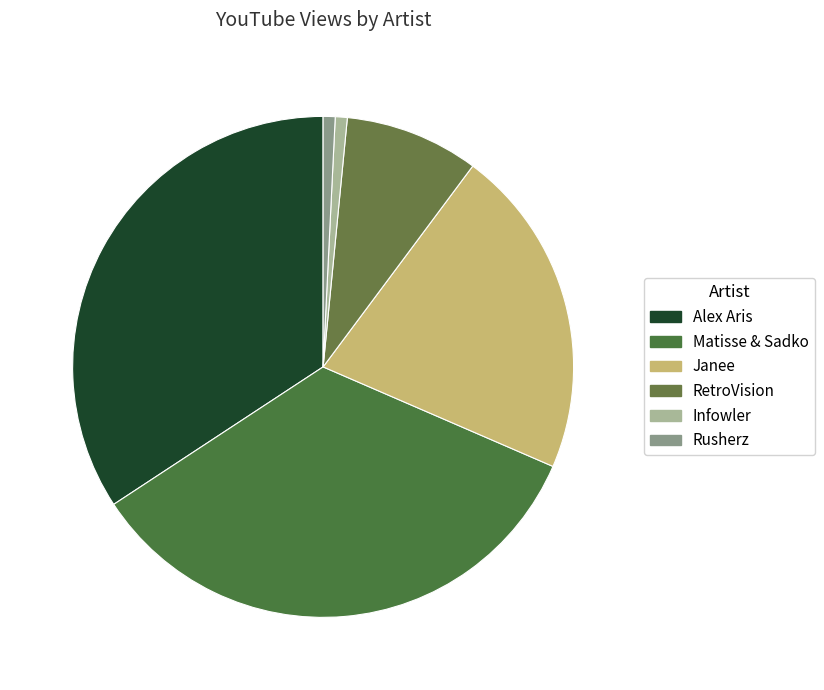

How many slices are in this pie chart?

6